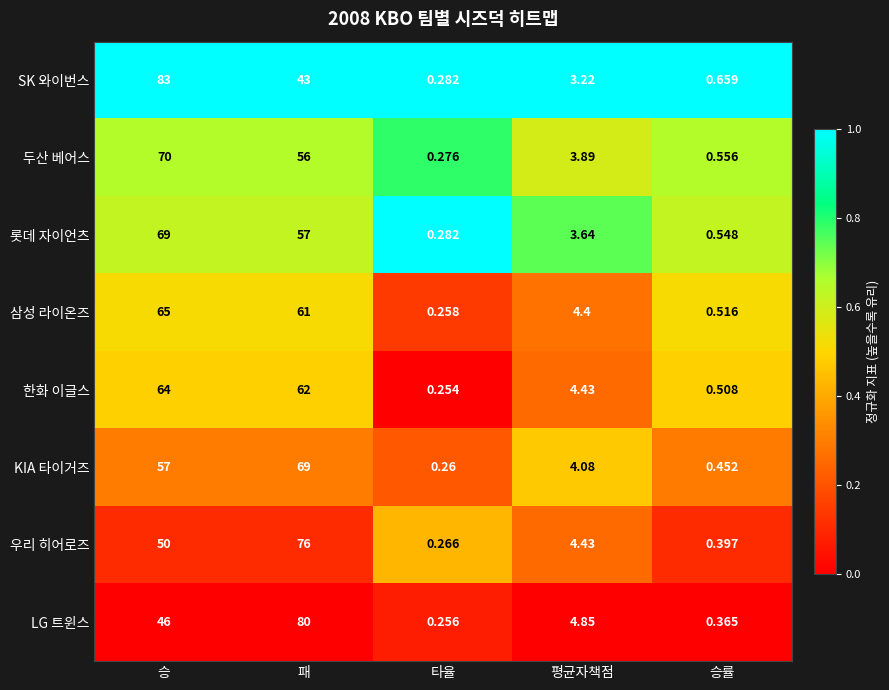

Rank the series at 승 from lowest to highest value.

LG 트윈스, 우리 히어로즈, KIA 타이거즈, 한화 이글스, 삼성 라이온즈, 롯데 자이언츠, 두산 베어스, SK 와이번스